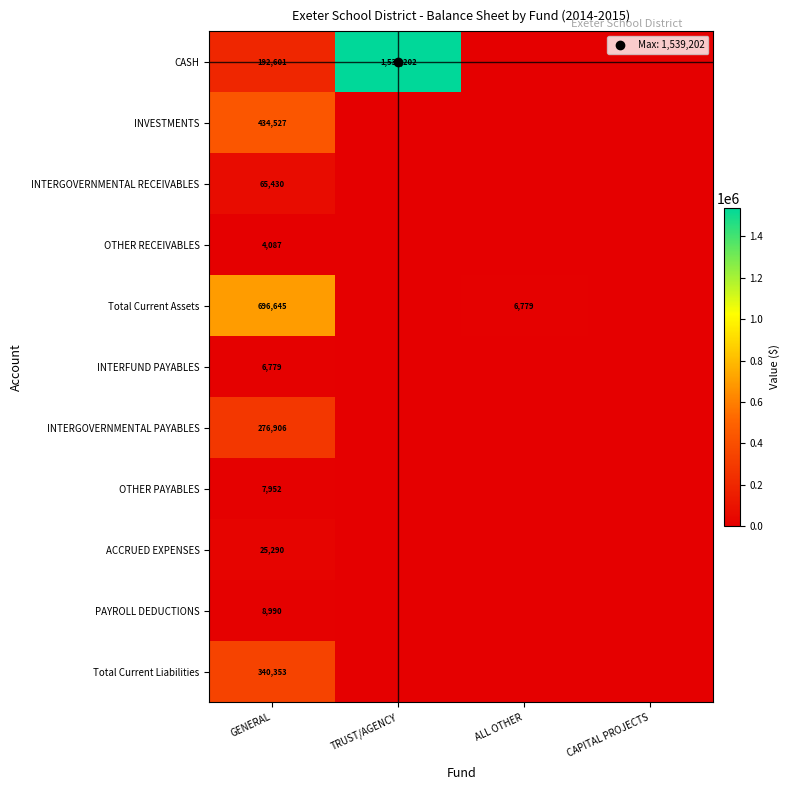

What is the total value across all series at TRUST/AGENCY?

1539202.1